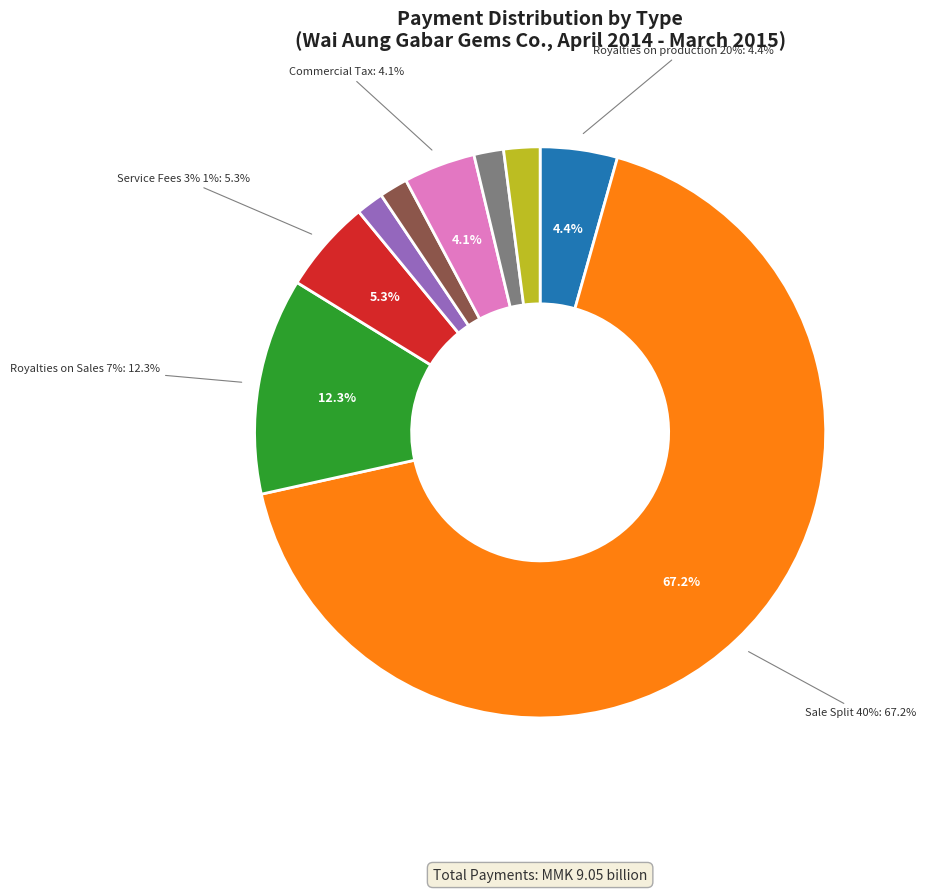

Rank the categories by value from lowest to highest.

Incentive Fees 1% 2%, Corporate Income Tax, Custom Duties, Emporium / Sale Fees, Commercial Tax, Royalties on production 20%, Service Fees 3% 1%, Royalties on Sales 7%, Sale Split 40%